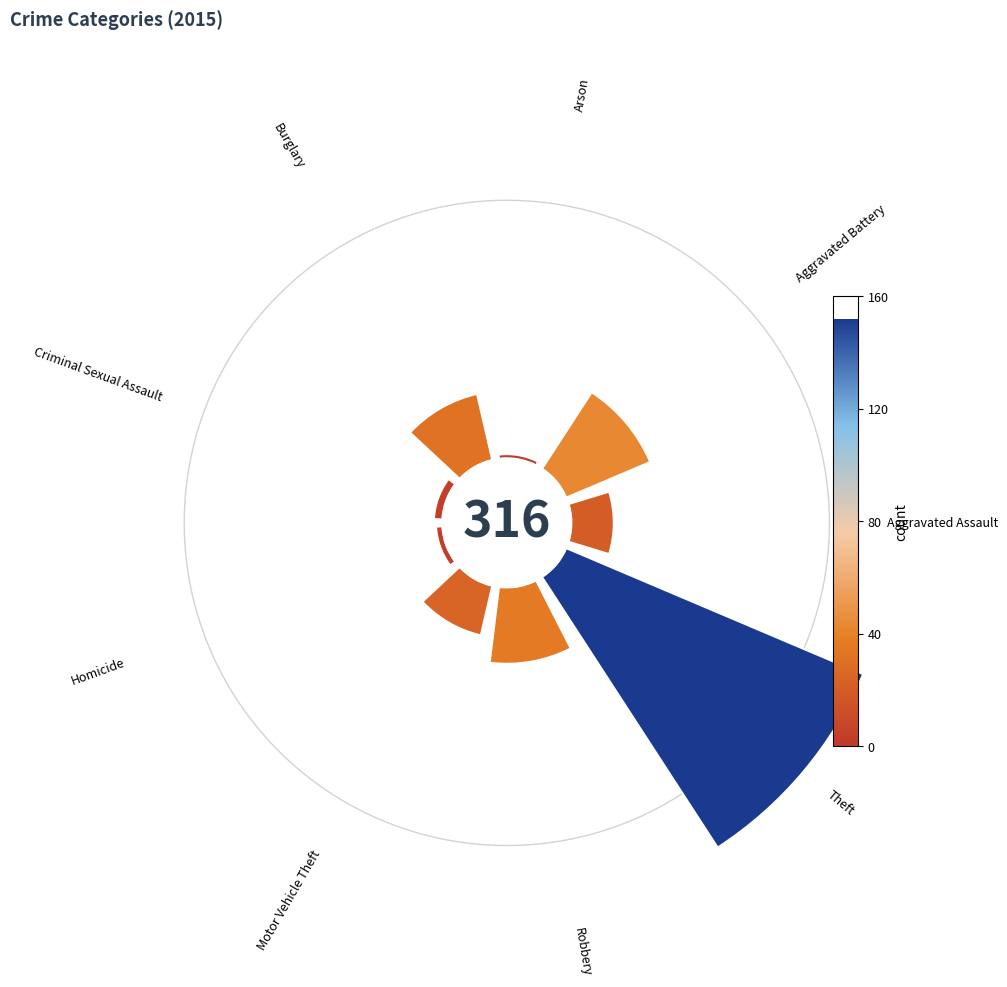

Count the number of slices in the pie.

9